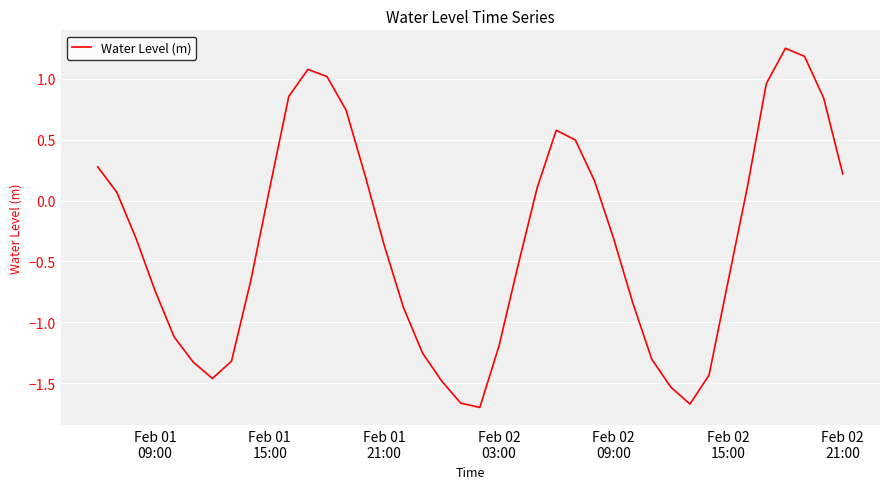

What is the difference between the maximum and minimum values?

3.0